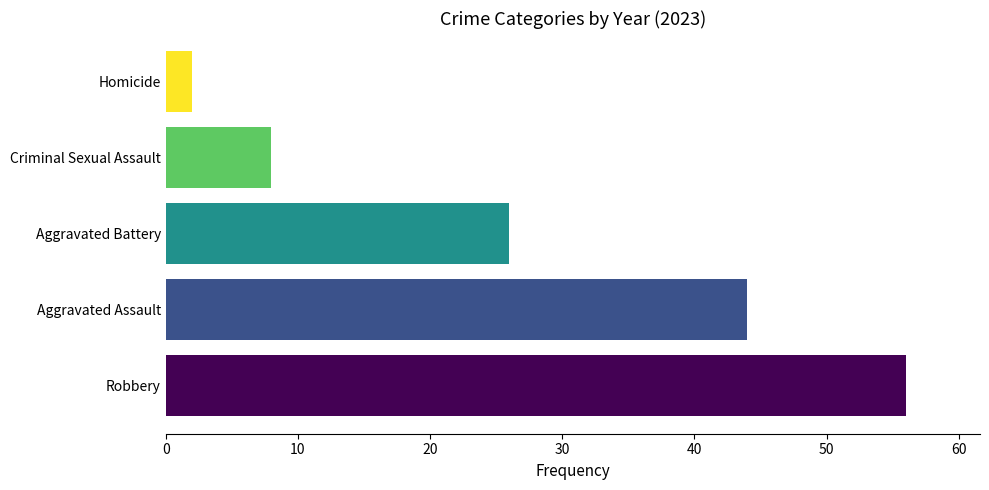

What is the maximum value shown in the chart?

56